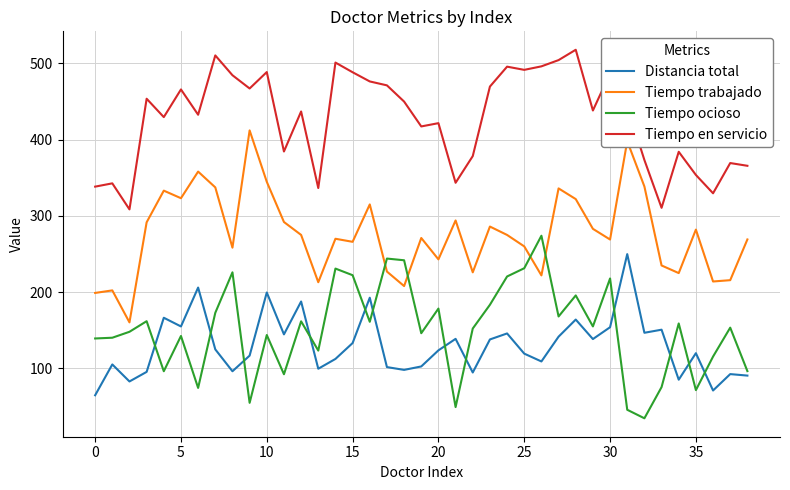

Rank the series by their maximum value, from highest to lowest.

Tiempo en servicio, Tiempo trabajado, Tiempo ocioso, Distancia total